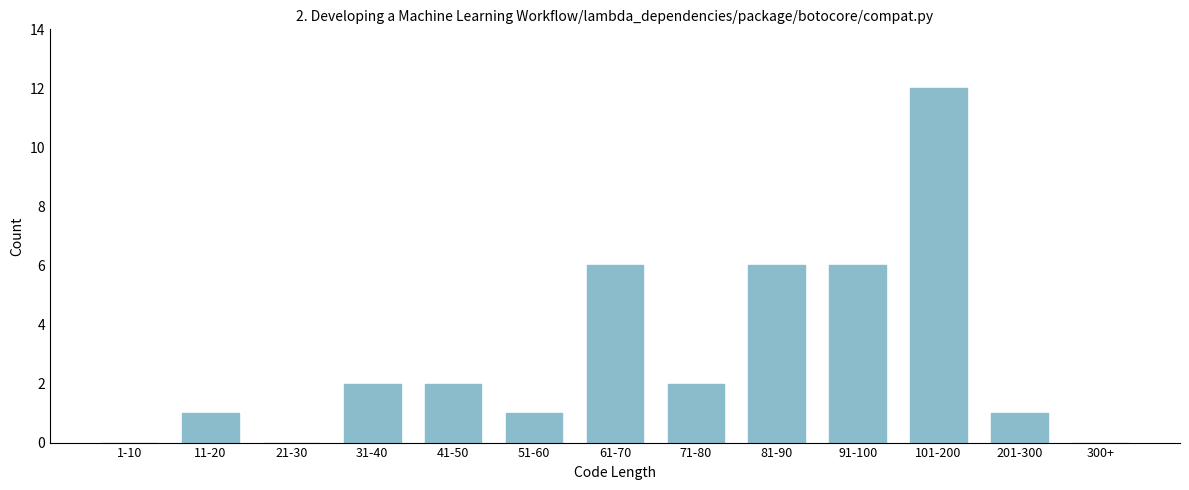

Reading left to right, extract all data points from this chart.

1-10=0	11-20=1	21-30=0	31-40=2	41-50=2	51-60=1	61-70=6	71-80=2	81-90=6	91-100=6	101-200=12	201-300=1	300+=0